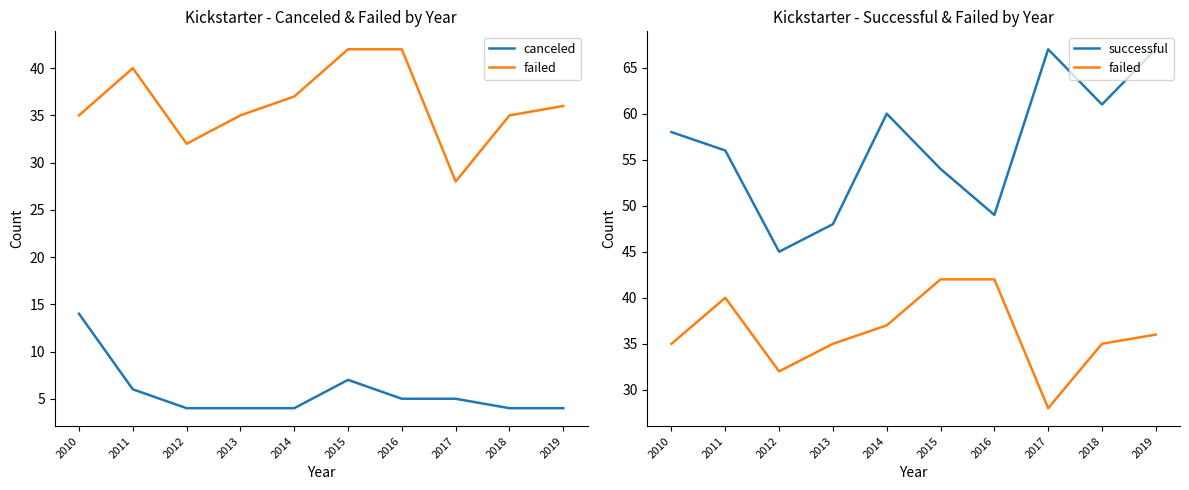

Does the chart have visible grid lines?

No